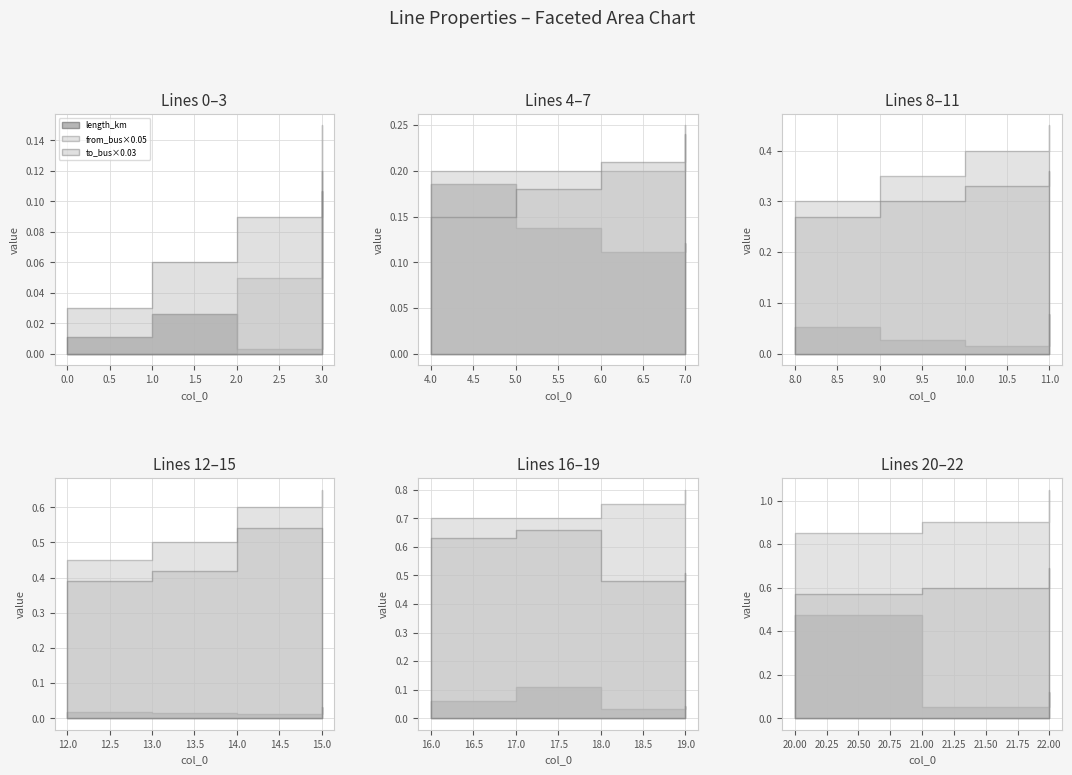

At which category is the sum across all series the highest?

20